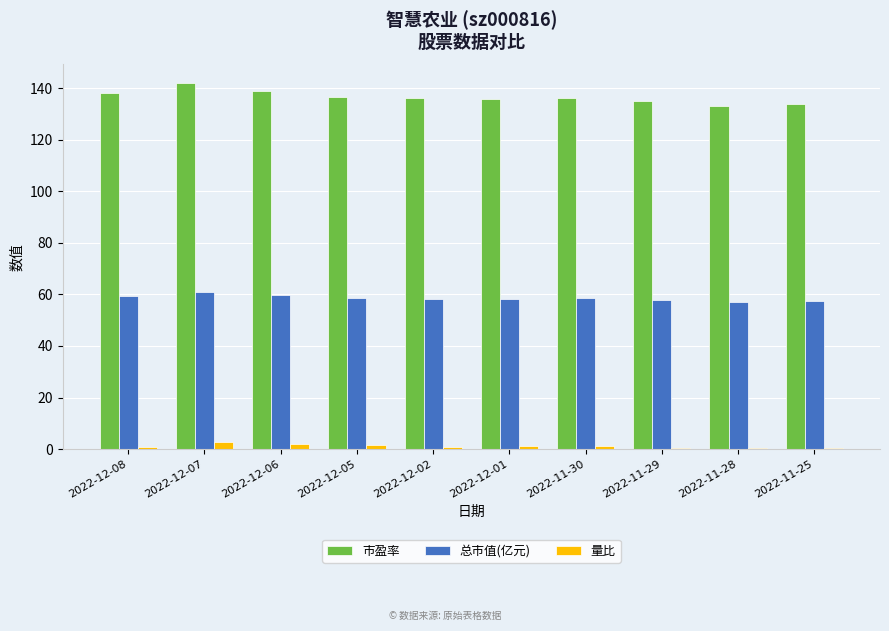

What is the label of the 7th bar from the left?

2022-11-30